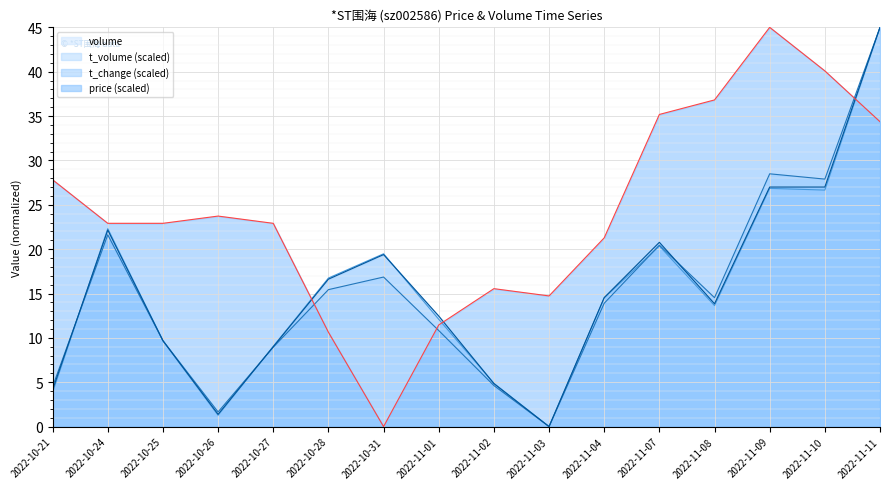

Reading left to right, what are all the values shown in this chart?

volume line: 2022-10-21=3.9	2022-10-24=22.3	2022-10-25=9.7	2022-10-26=1.3	2022-10-27=9.0	2022-10-28=16.7	2022-10-31=19.5	2022-11-01=12.1	2022-11-02=4.9	2022-11-03=0.0	2022-11-04=14.5	2022-11-07=20.4	2022-11-08=13.6	2022-11-09=26.9	2022-11-10=26.7	2022-11-11=45.0
t_volume (scaled) line: 2022-10-21=4.5	2022-10-24=21.6	2022-10-25=9.7	2022-10-26=1.7	2022-10-27=8.9	2022-10-28=15.4	2022-10-31=16.9	2022-11-01=10.8	2022-11-02=4.6	2022-11-03=0.0	2022-11-04=13.9	2022-11-07=20.4	2022-11-08=14.5	2022-11-09=28.5	2022-11-10=27.9	2022-11-11=45.0
t_change (scaled) line: 2022-10-21=4.2	2022-10-24=22.2	2022-10-25=9.7	2022-10-26=1.4	2022-10-27=9.0	2022-10-28=16.6	2022-10-31=19.4	2022-11-01=12.5	2022-11-02=4.8	2022-11-03=0.0	2022-11-04=14.5	2022-11-07=20.8	2022-11-08=13.8	2022-11-09=27.0	2022-11-10=27.0	2022-11-11=45.0
price (scaled) line: 2022-10-21=27.8	2022-10-24=22.9	2022-10-25=22.9	2022-10-26=23.7	2022-10-27=22.9	2022-10-28=10.6	2022-10-31=0.0	2022-11-01=11.5	2022-11-02=15.5	2022-11-03=14.7	2022-11-04=21.3	2022-11-07=35.2	2022-11-08=36.8	2022-11-09=45.0	2022-11-10=40.1	2022-11-11=34.4